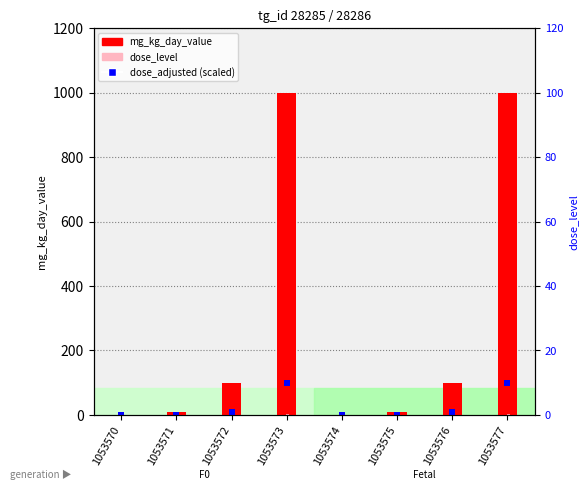

Which series contains the lowest Y value?

mg_kg_day_value